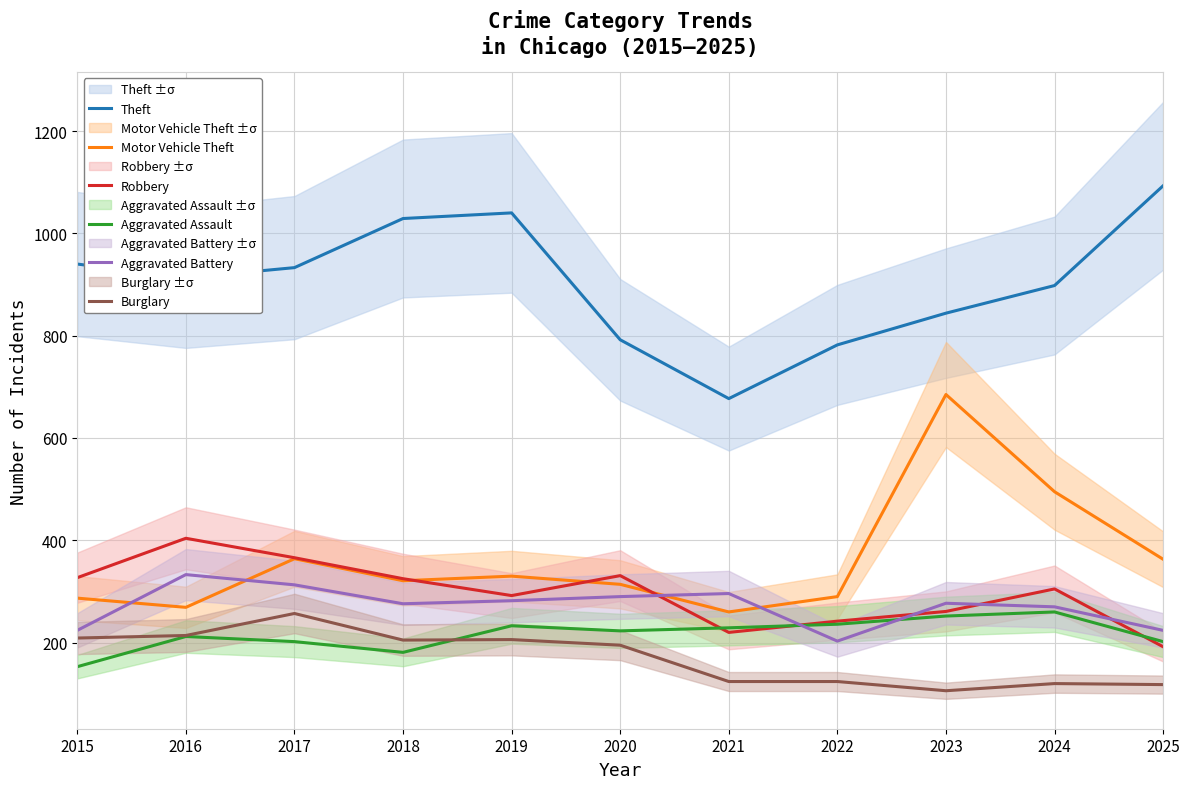

List the labels in order of Aggravated Battery value, largest first.

2016, 2017, 2021, 2020, 2019, 2023, 2018, 2024, 2015, 2025, 2022